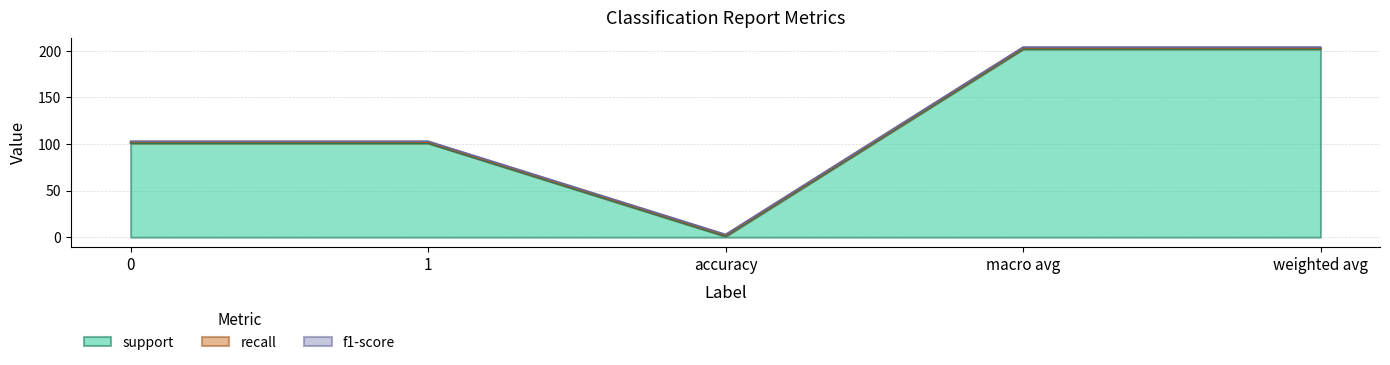

Which series has the largest range (max minus min)?

support